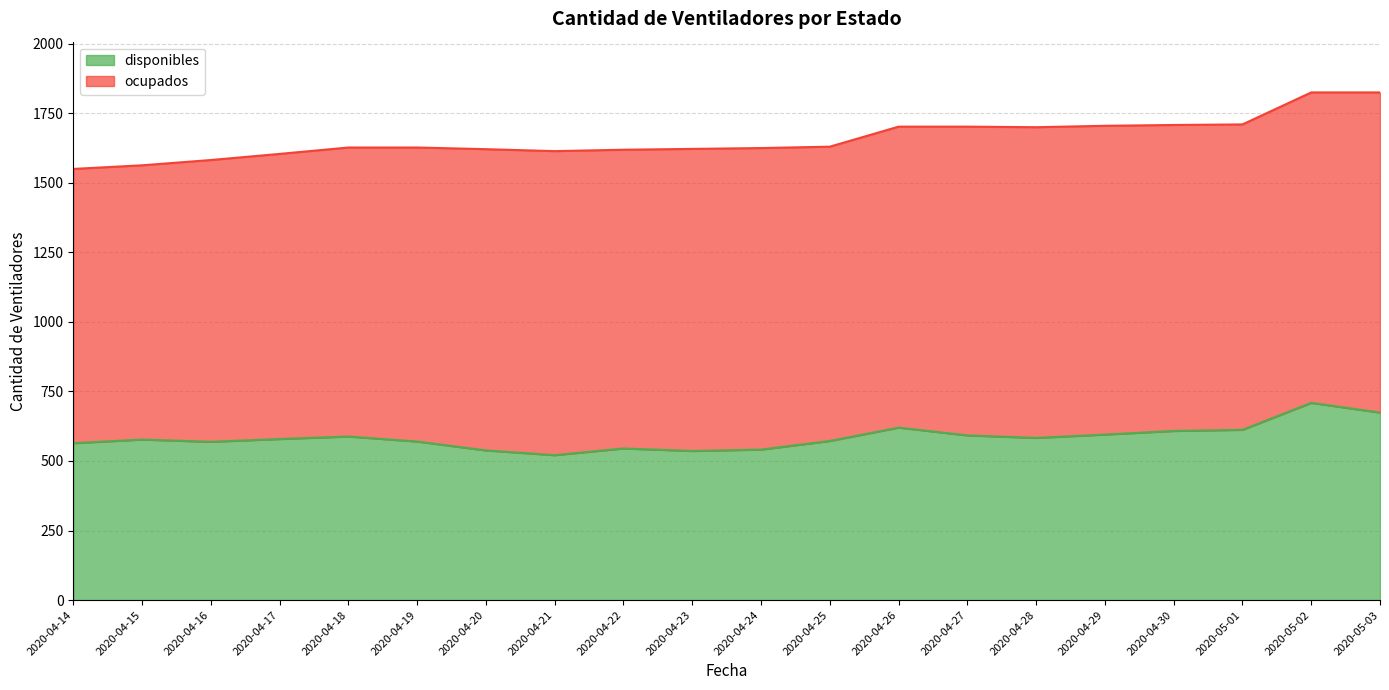

Reading left to right, list all the values displayed in this chart.

564	577	569	579	588	570	538	521	545	536	541	572	620	592	583	595	608	612	709	674